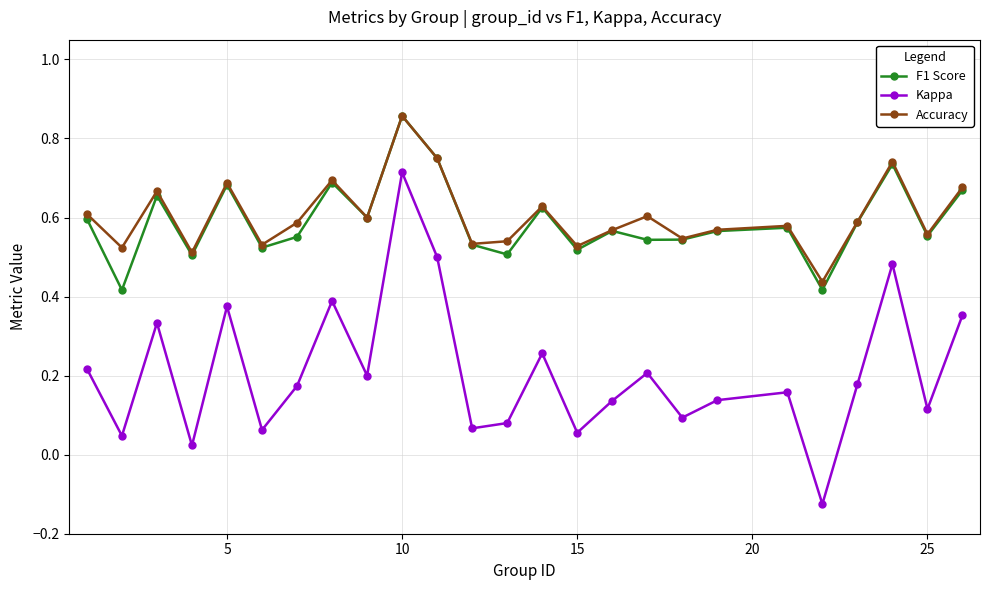

Count the Accuracy values in the range 0 to 1.

25